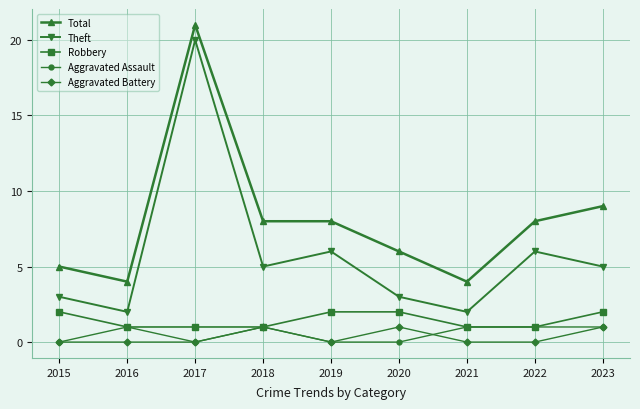

What is the value of the Theft point at the 4th from the left?

5